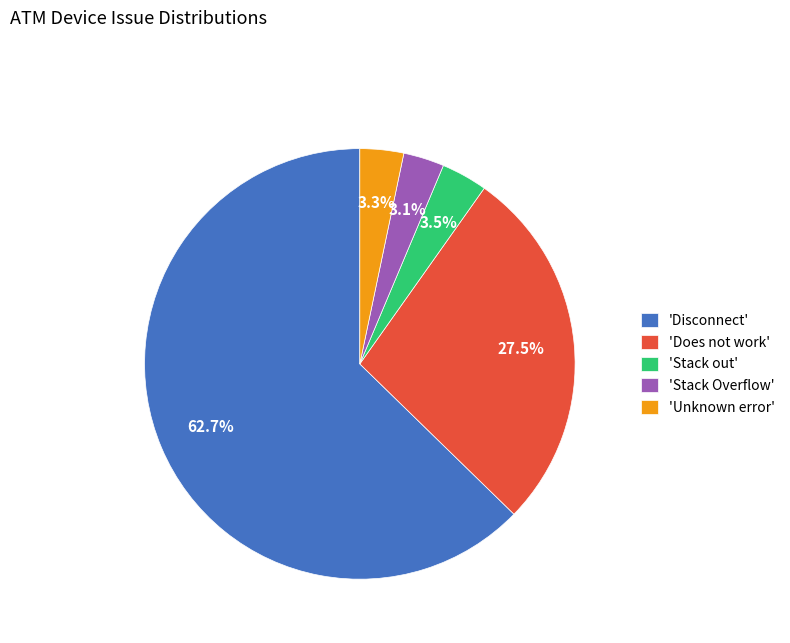

How many segments does this pie chart have?

5